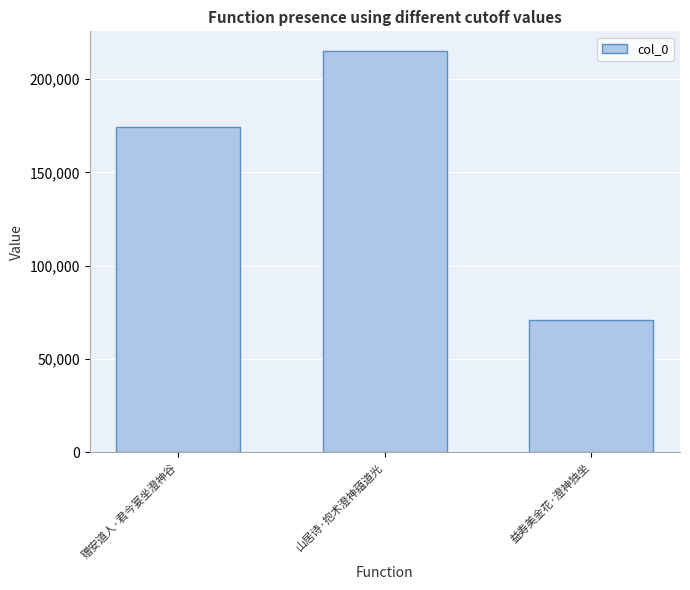

List the labels in order of value, smallest first.

益寿美金花·澄神独坐, 赠安道人·君今宴坐澄神谷, 山居诗·抱术澄神蕴道光